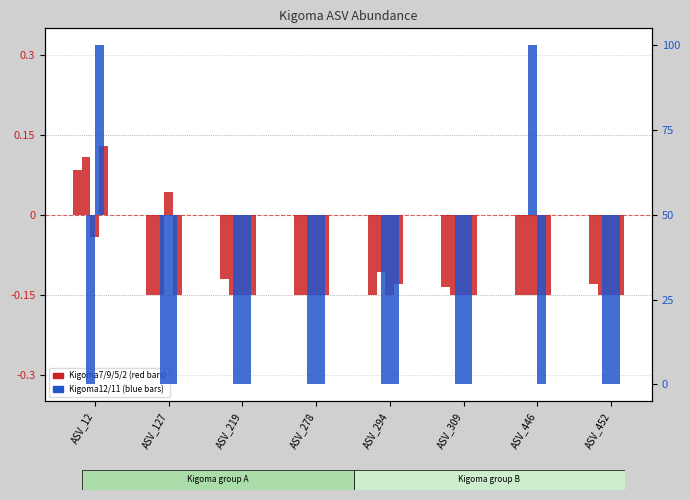

How many groups of bars are there?

8